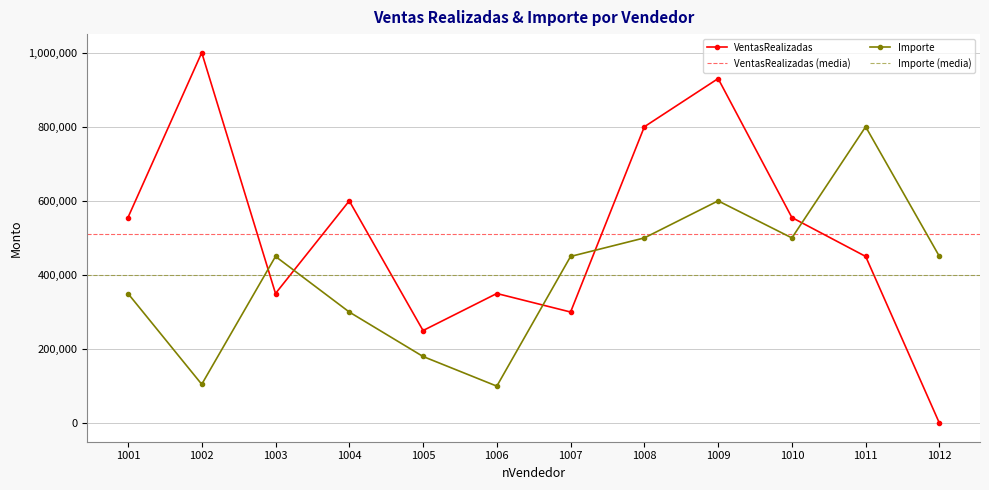

What is the average value of the VentasRealizadas series?

511667